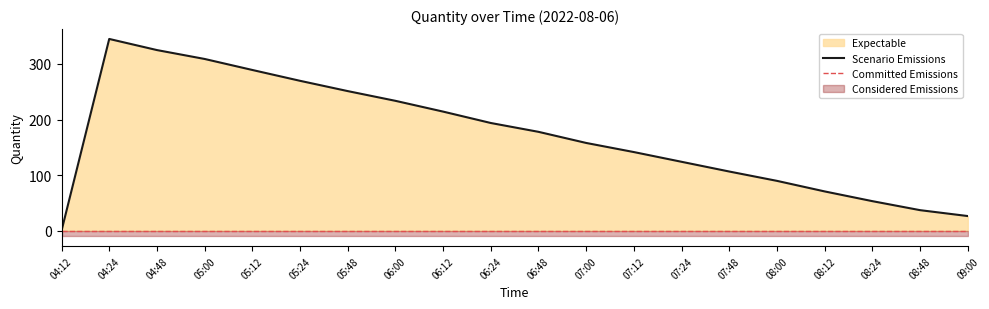

What is the change in value from 04:12 to 08:48?

+37.0